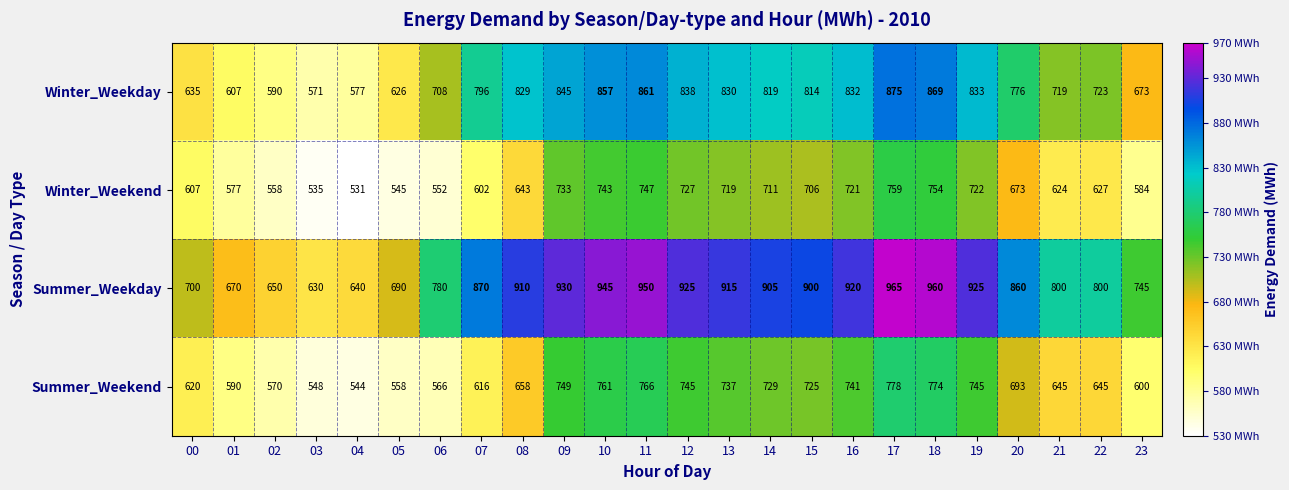

Is it true that Summer_Weekend equals 590 at 01?

True